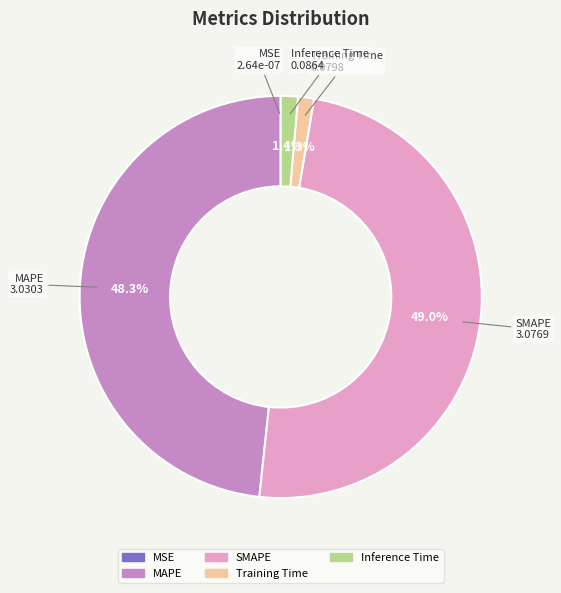

Do SMAPE and MAPE together represent more than half of the pie?

Yes